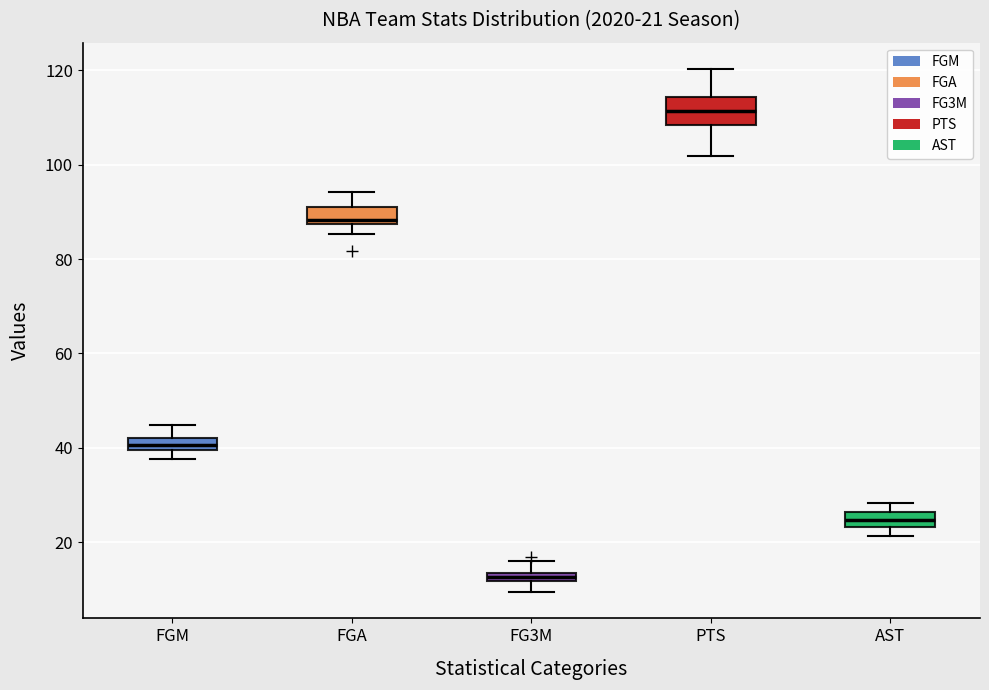

Which box is the tallest, from its lower edge to its upper edge?

PTS